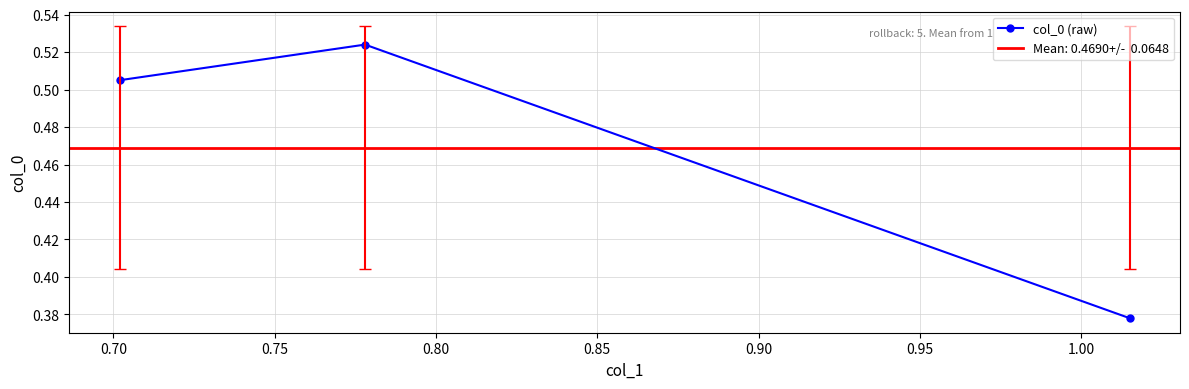

Count the col_0 (raw) values in the range 0 to 1.

3